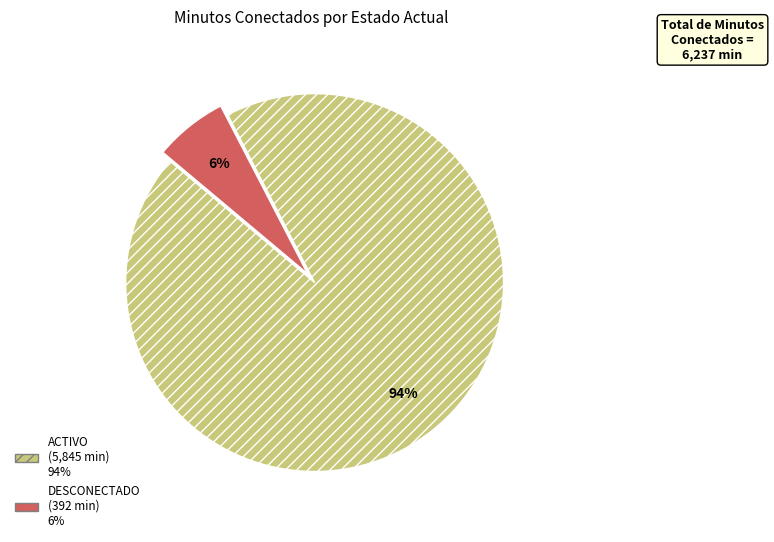

To the nearest percent, what is the average slice percentage?

50%